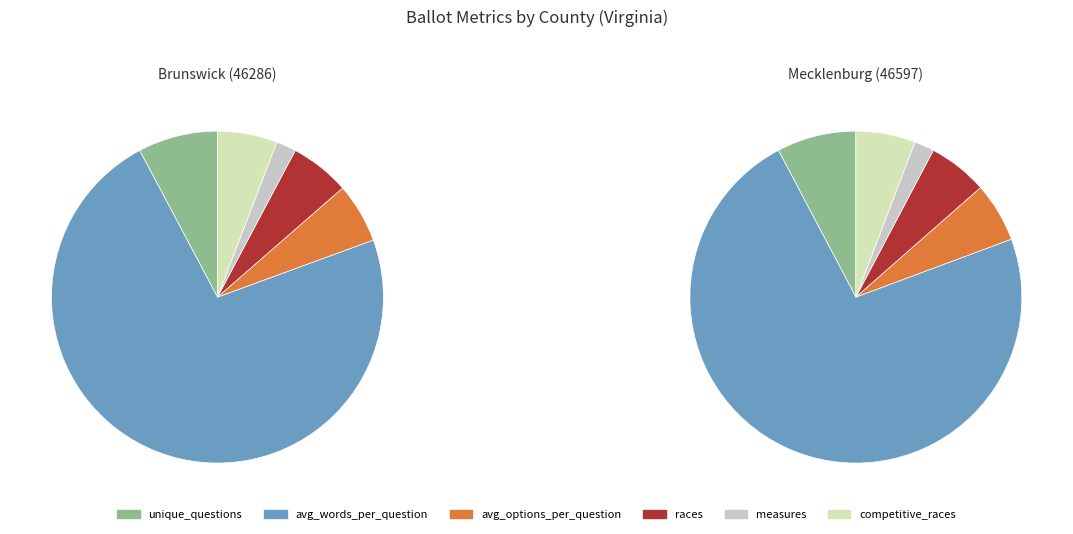

What is the change in value from Brunswick (46286) to Mecklenburg (46597)?

+0.2